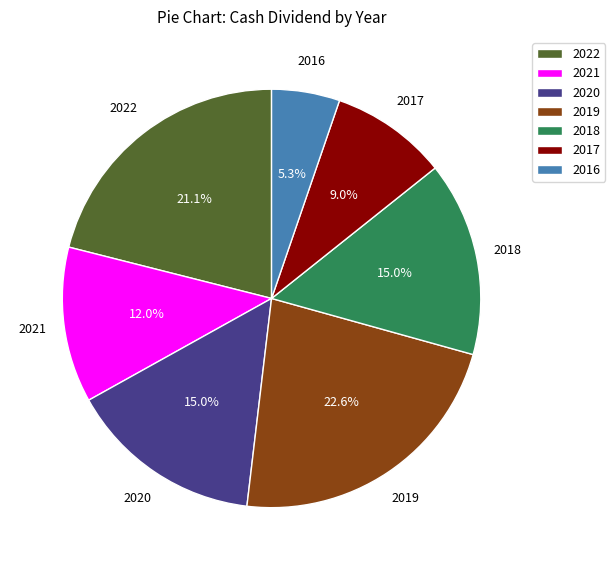

To the nearest percent, what percentage of the pie is 2016?

5%